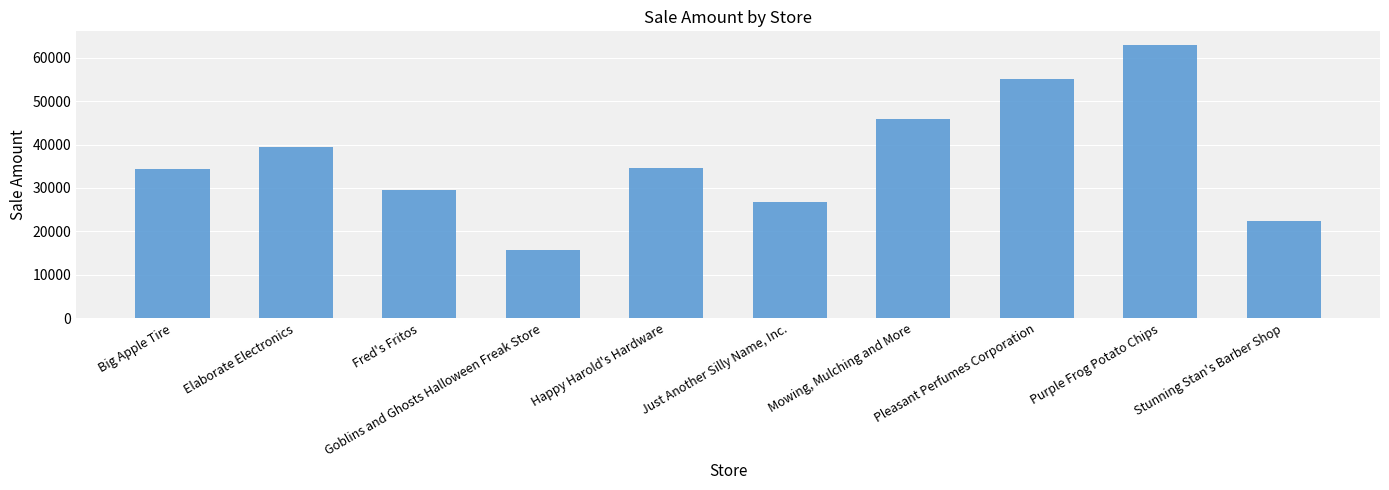

Which category has the lowest value across all series?

Goblins and Ghosts Halloween Freak Store